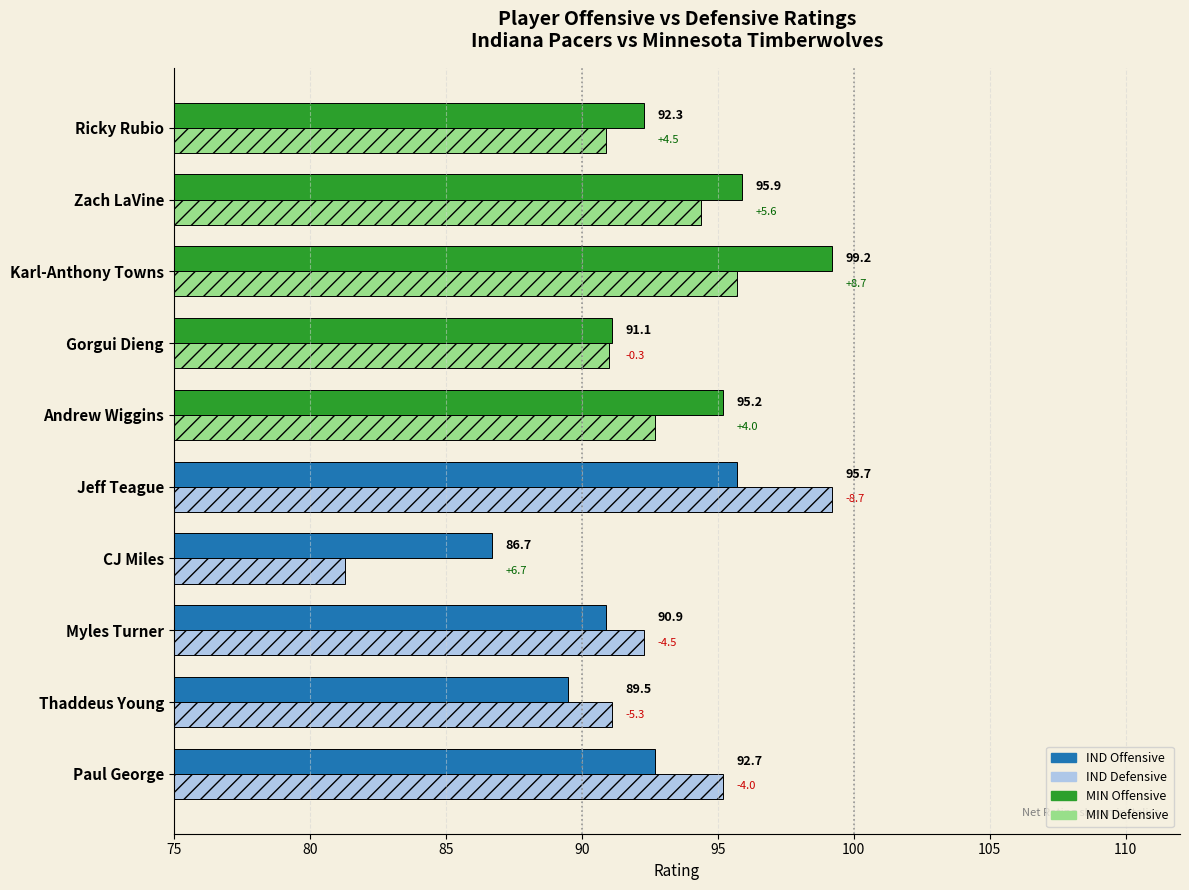

At which category does the chart reach its minimum across all series?

CJ Miles